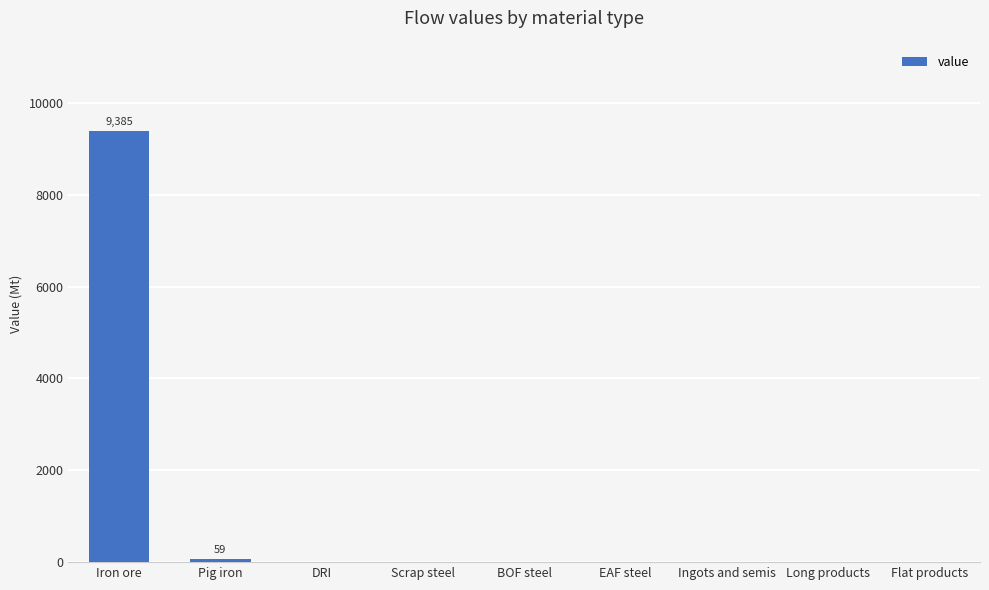

How many distinct data groups are displayed?

1